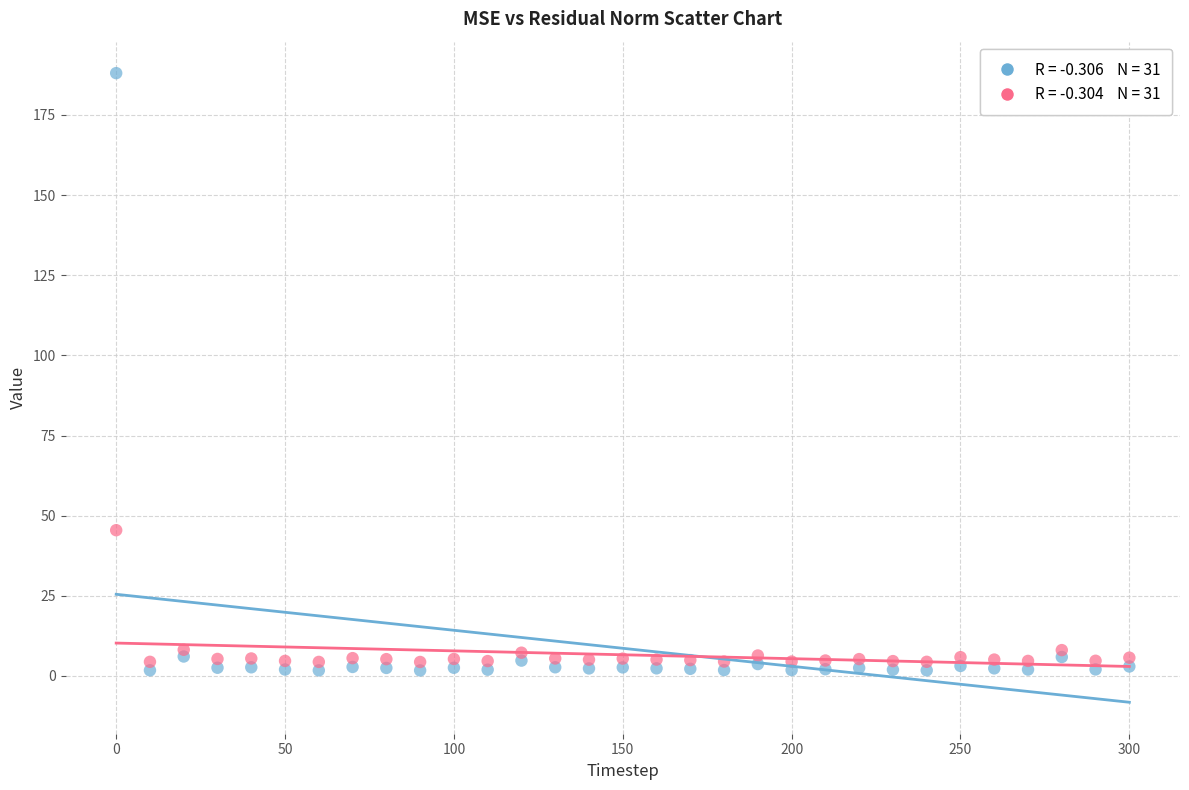

Across all series, what Y value is closest to 94?

45.5